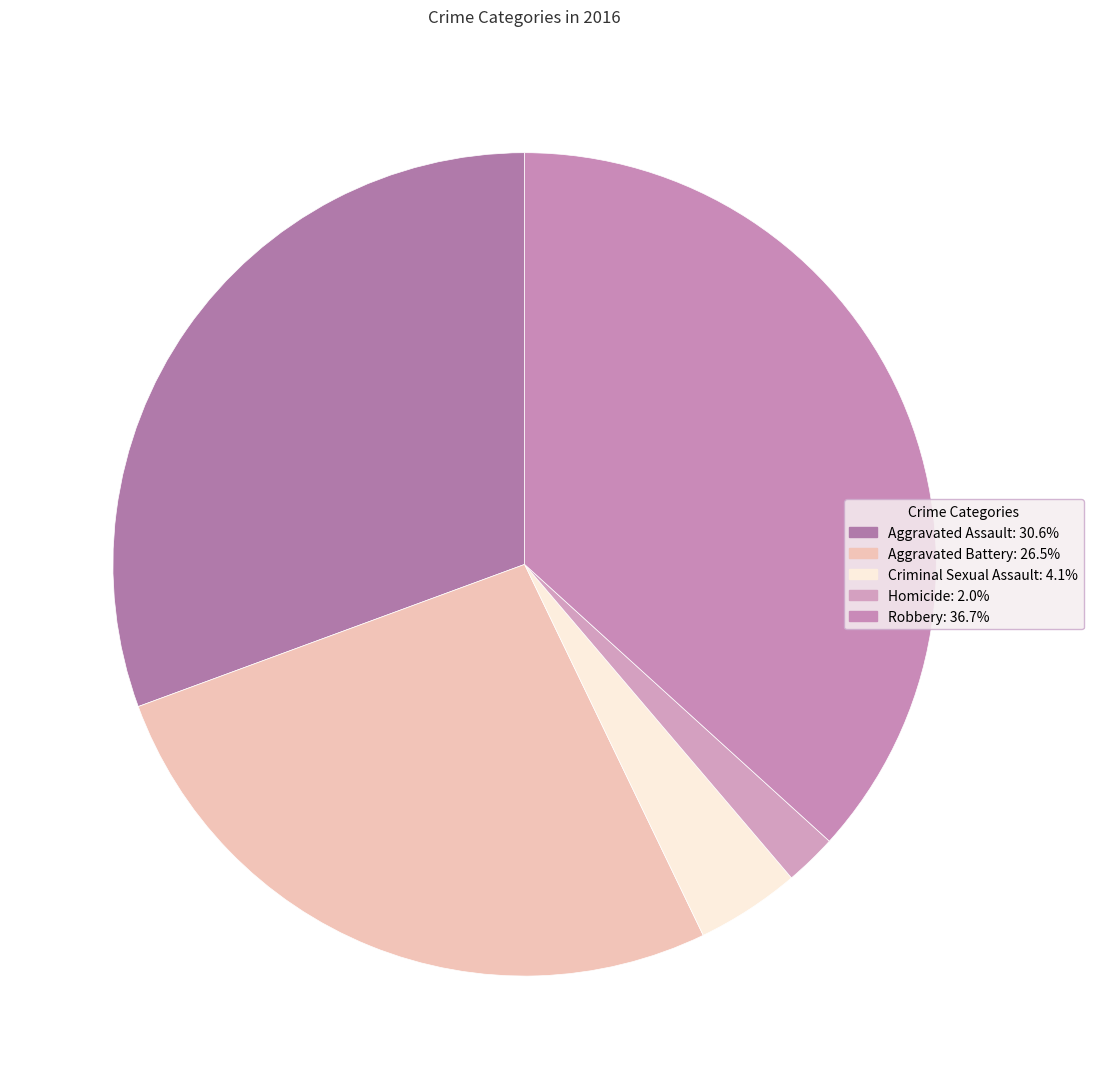

Does Homicide represent more than half of the total?

No